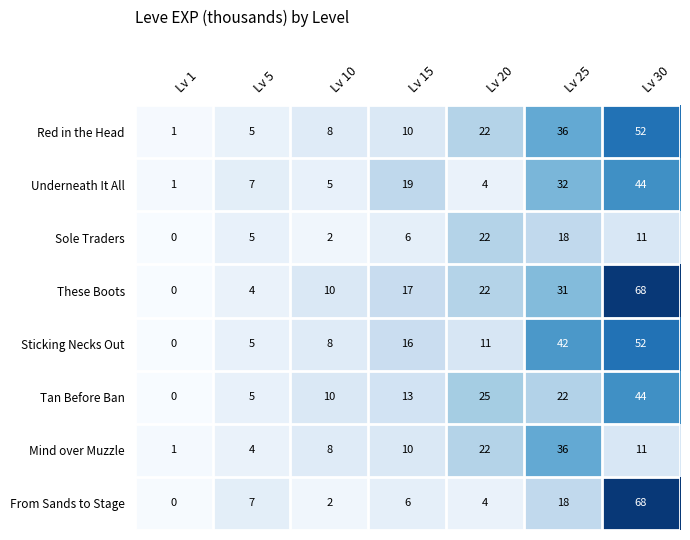

Which series changed the most between Lv 5 and Lv 15?

These Boots